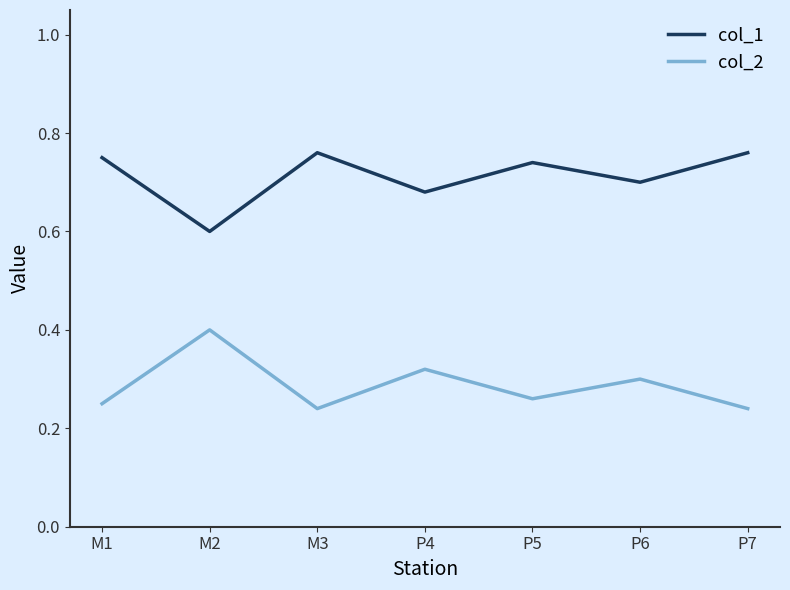

What position from the right is P4?

4